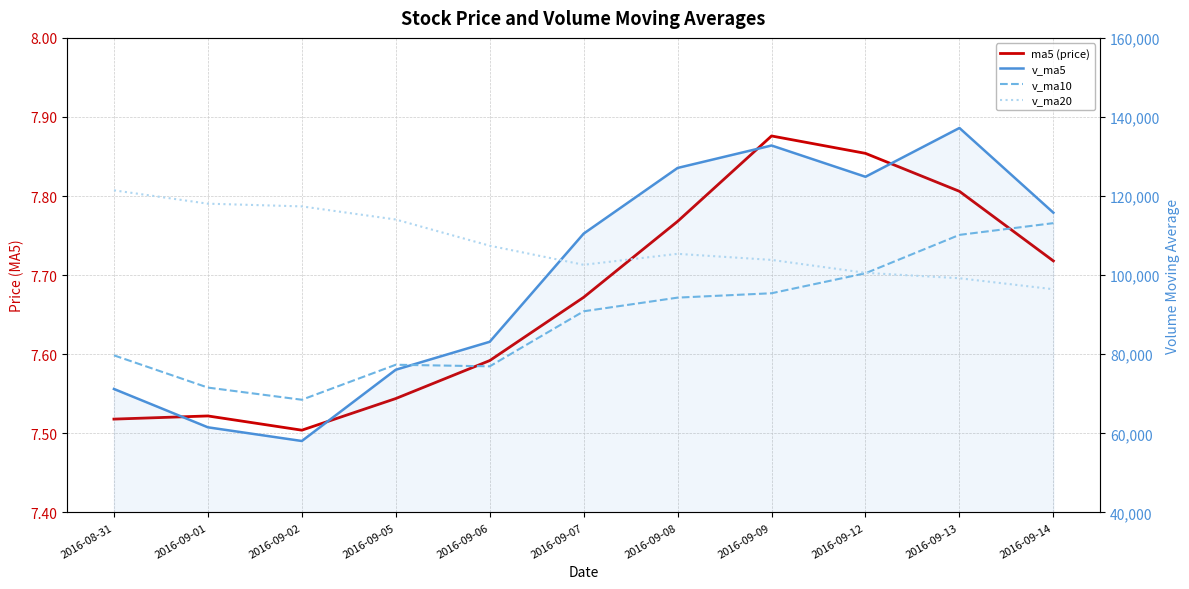

Rank the categories by ma5 (price) value from highest to lowest.

2016-09-09, 2016-09-12, 2016-09-13, 2016-09-08, 2016-09-14, 2016-09-07, 2016-09-06, 2016-09-05, 2016-09-01, 2016-08-31, 2016-09-02